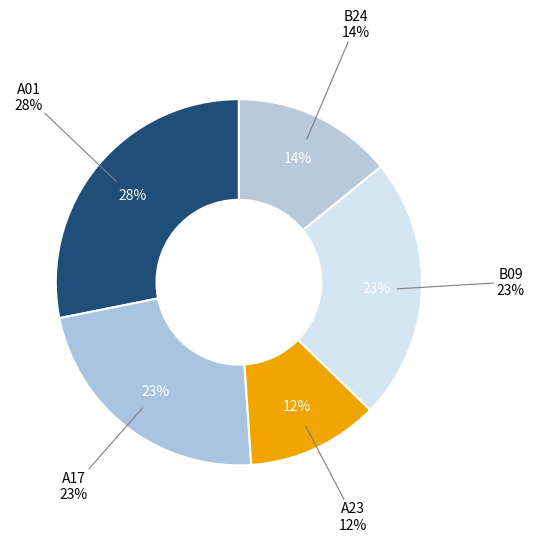

What is the change in value from A17 to A23?

-50.7